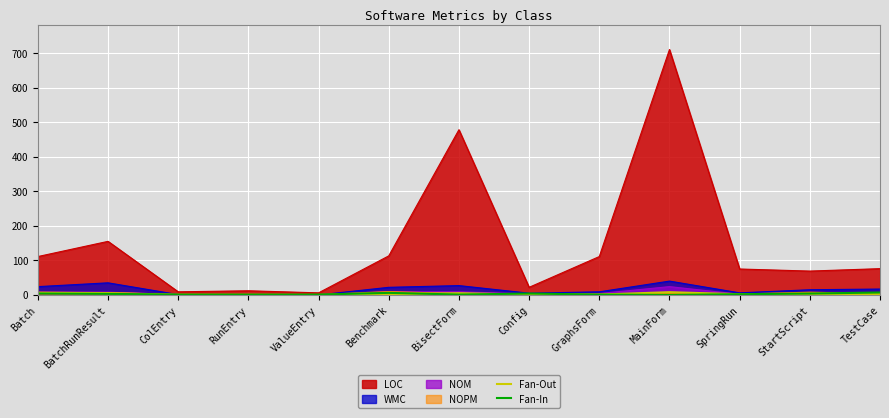

True or false: Fan-Out and Fan-In cross at least once.

True